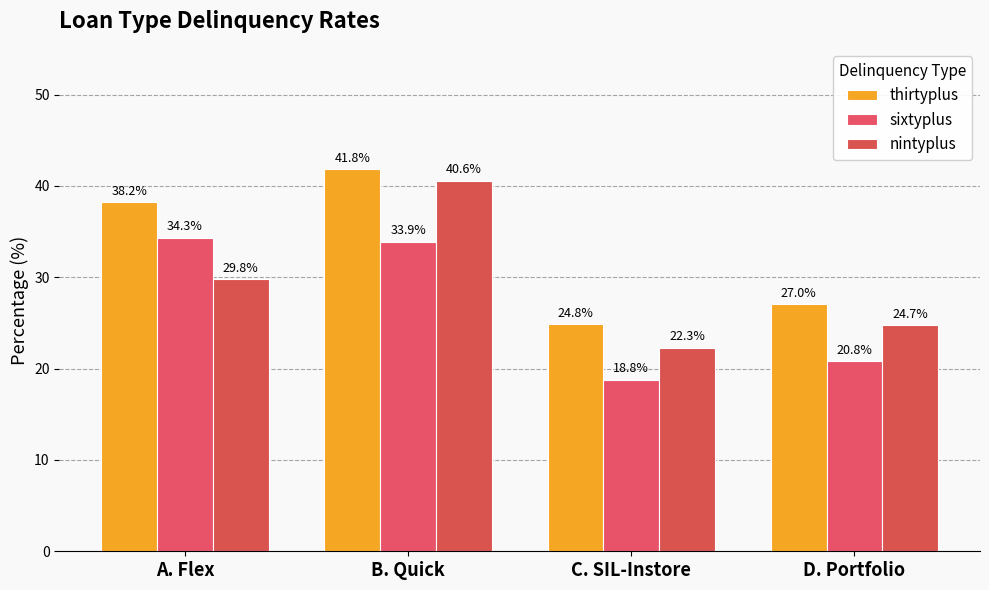

The value of thirtyplus at C. SIL-Instore is 35.5. True or false?

False